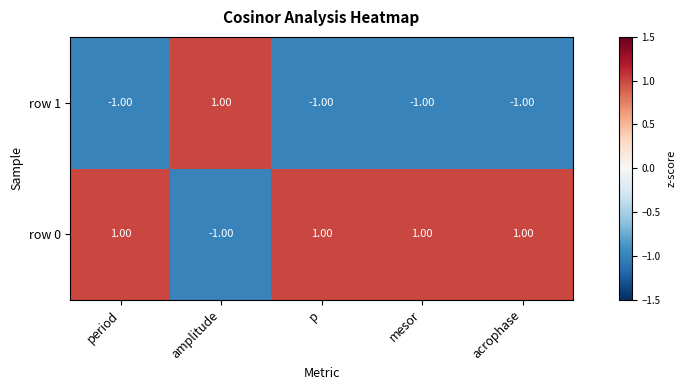

At which label does row 1 reach its peak?

amplitude